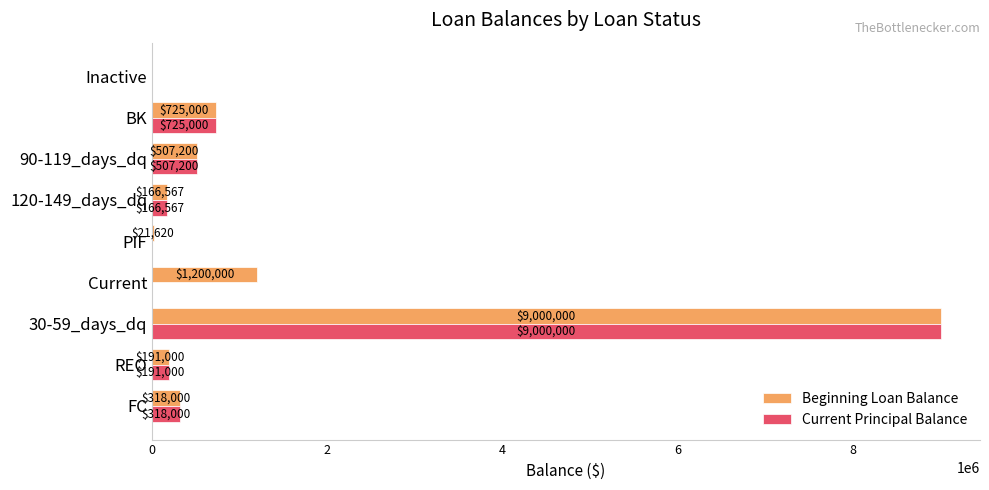

The value of Beginning Loan Balance at 120-149_days_dq is 166567. True or false?

True